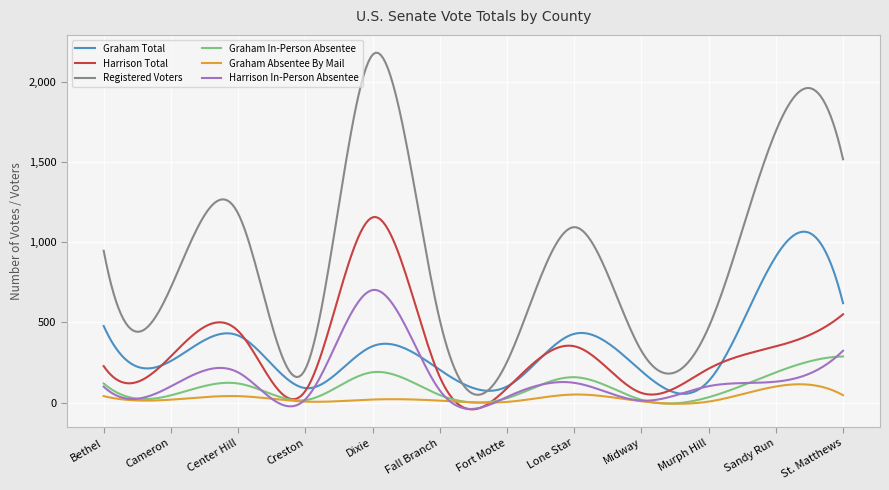

What is the maximum value for Graham In-Person Absentee?

287.0